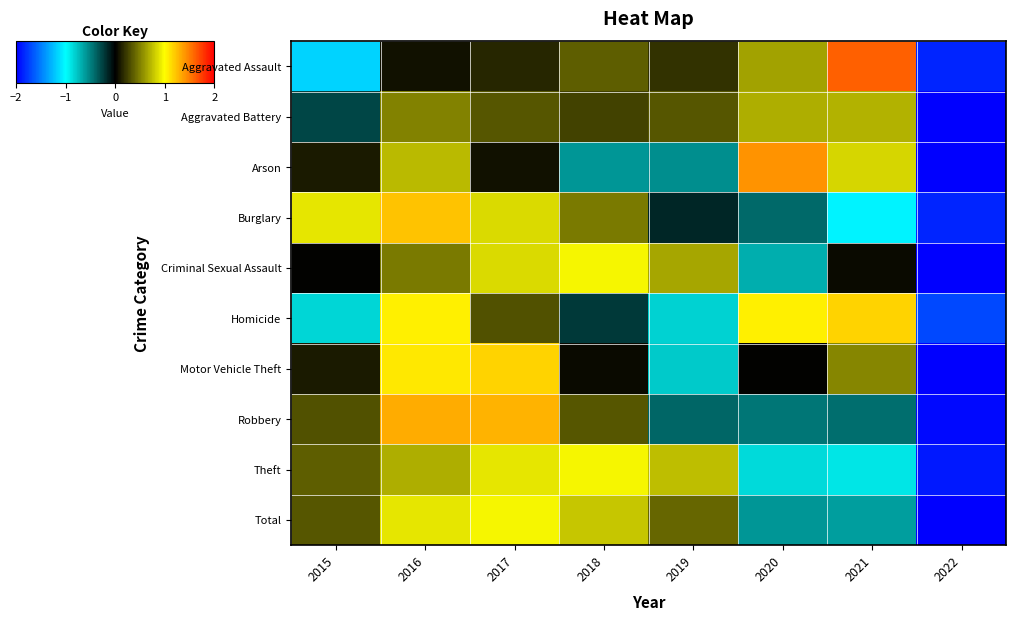

Rank the series by their maximum value, from highest to lowest.

Aggravated Assault, Arson, Robbery, Burglary, Motor Vehicle Theft, Homicide, Criminal Sexual Assault, Total, Theft, Aggravated Battery